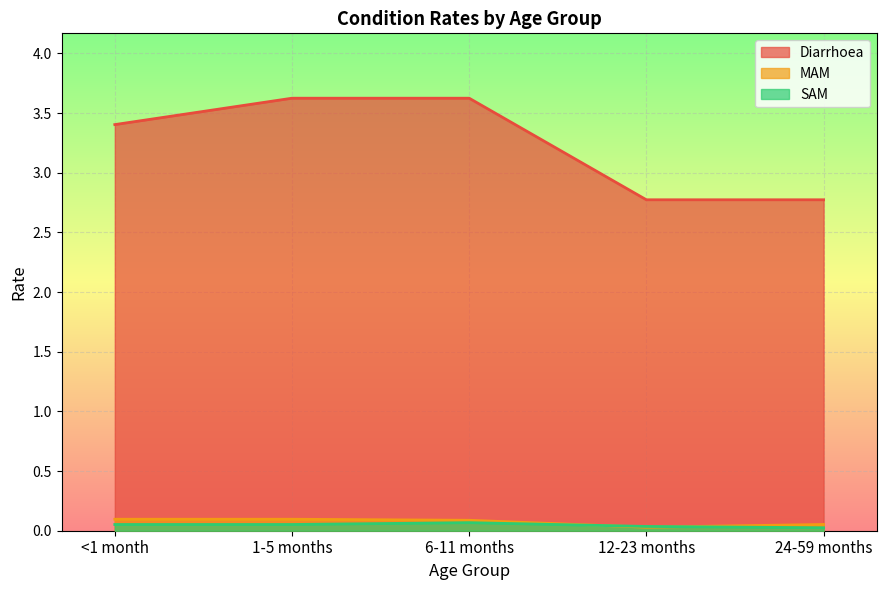

Reading left to right, extract all data points from this chart.

Diarrhoea: <1 month=3.4	1-5 months=3.6	6-11 months=3.6	12-23 months=2.8	24-59 months=2.8
MAM: <1 month=0.1	1-5 months=0.1	6-11 months=0.1	12-23 months=0.0	24-59 months=0.1
SAM: <1 month=0.1	1-5 months=0.1	6-11 months=0.1	12-23 months=0.0	24-59 months=0.0